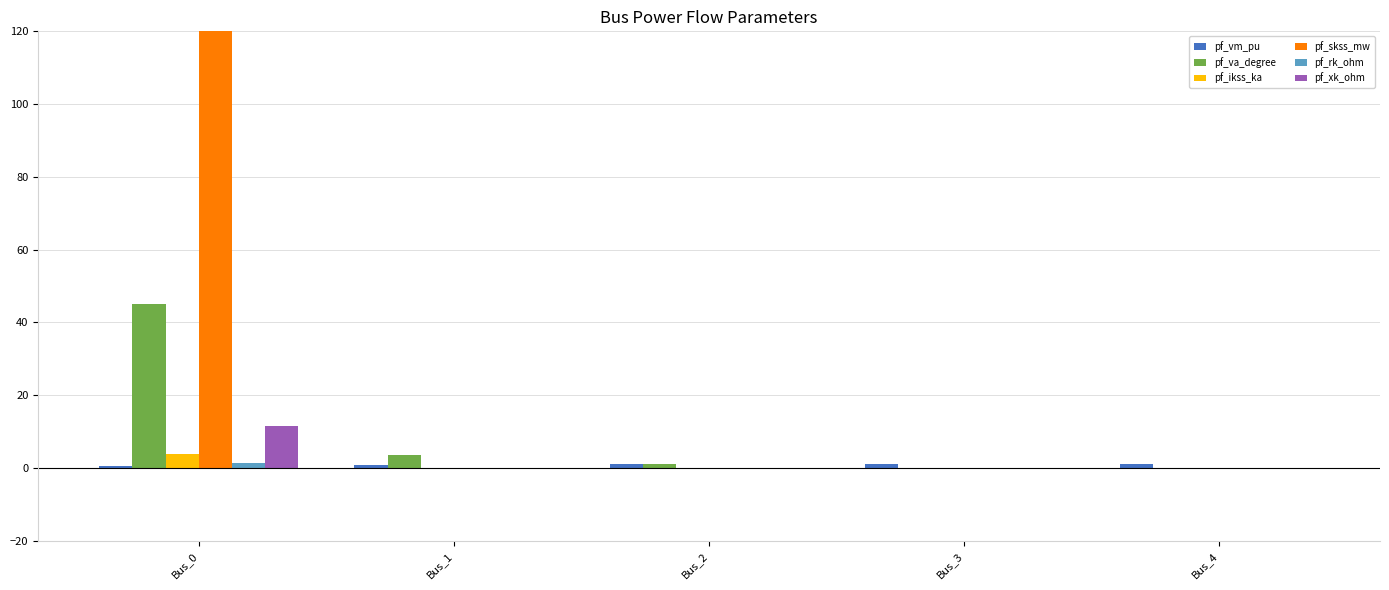

At how many categories does at least one series exceed 137?

1